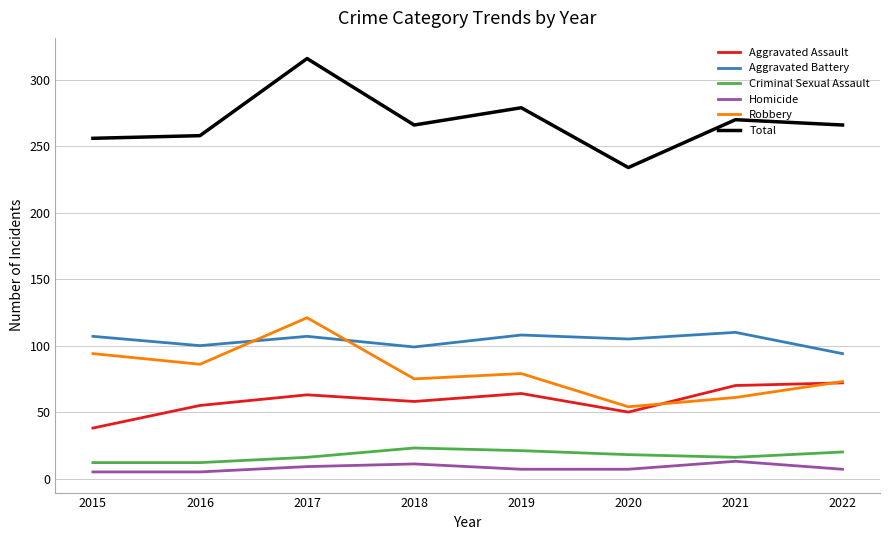

What is the difference between the maximum and second lowest values in the Aggravated Assault series?

22